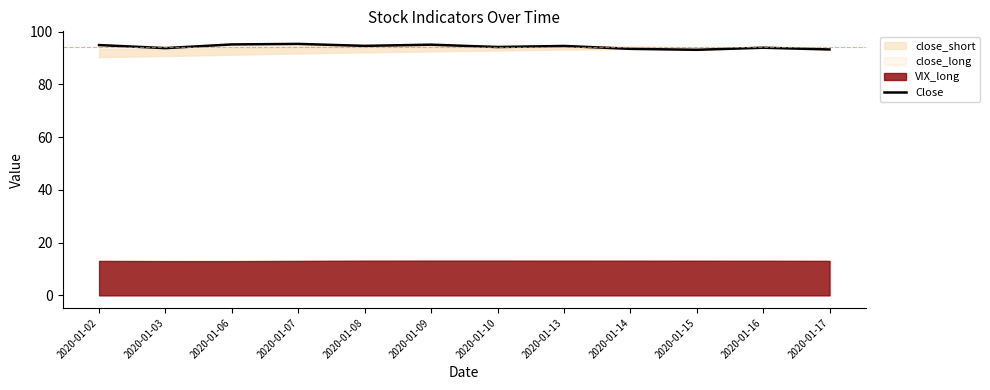

Where does the data first go above 94?

2020-01-02